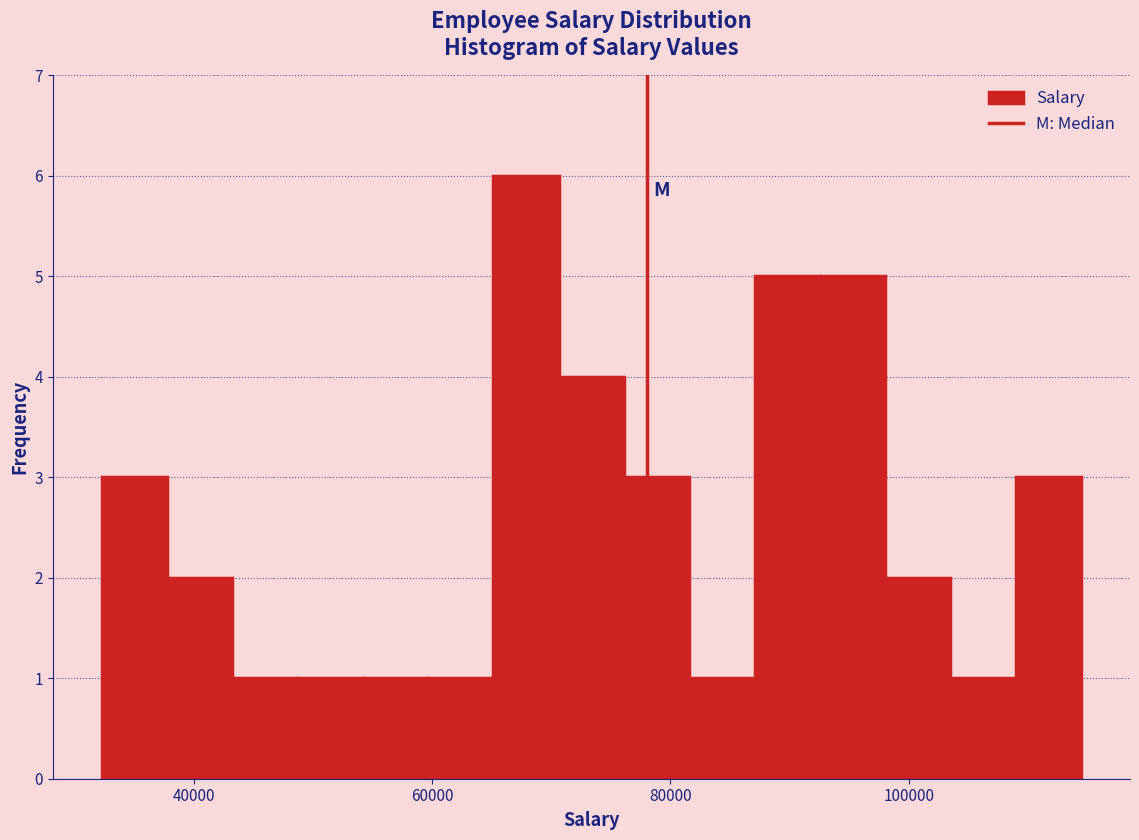

Read against the x-axis, roughly where is the centre of the tallest bar?

68000